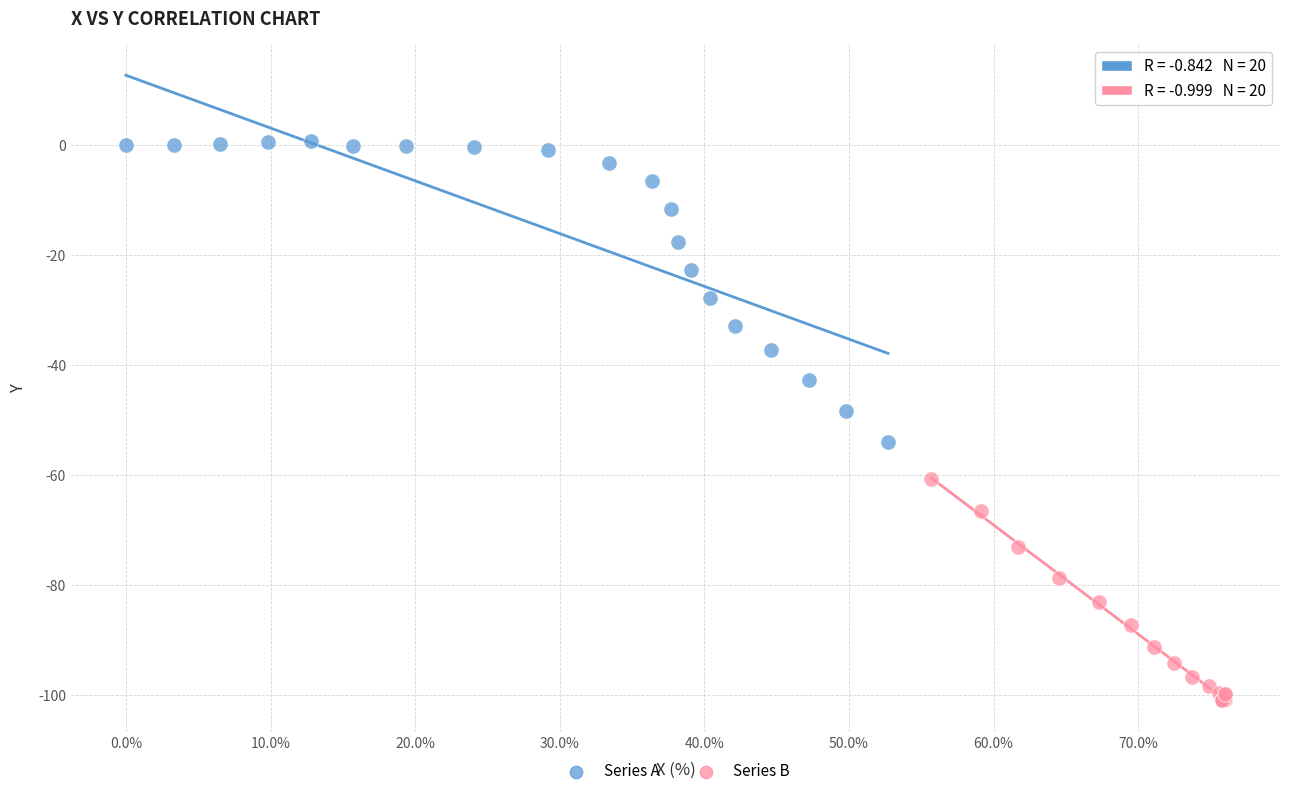

Which series contains the highest Y value?

Series A